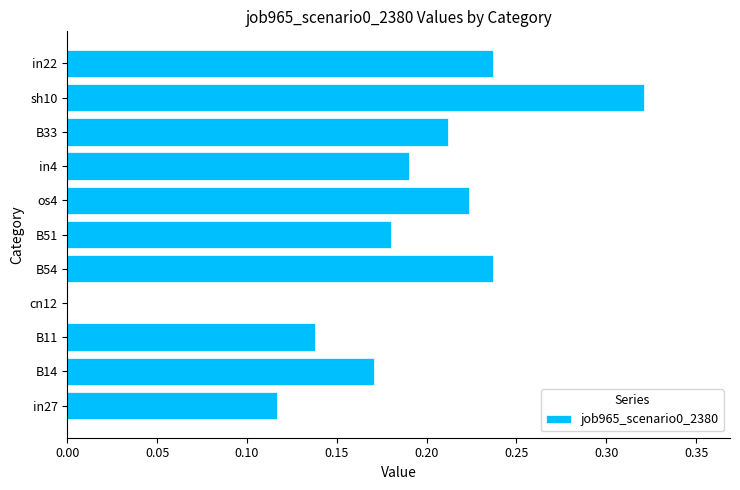

What is the sum of the values at sh10 and in22?

0.6